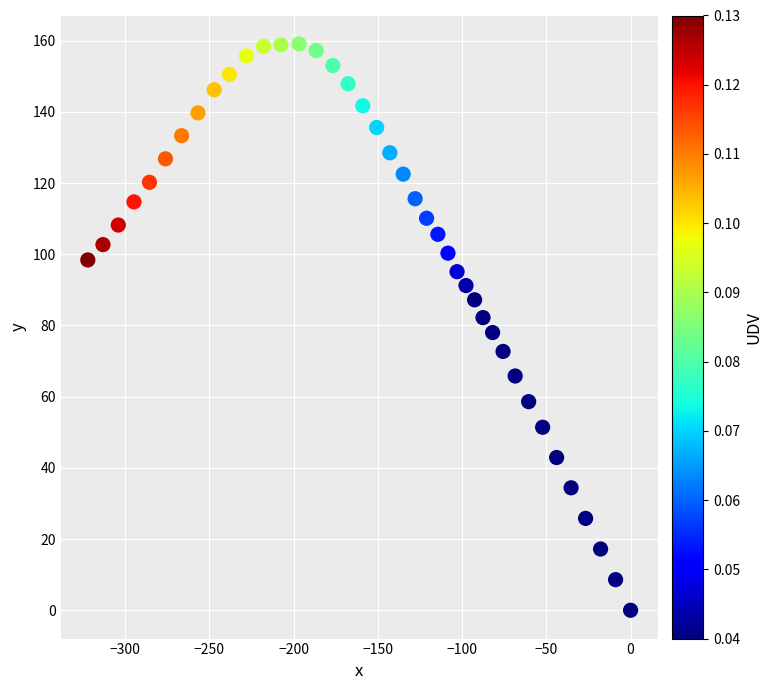

What is the range of X values (max minus min)?

322.2